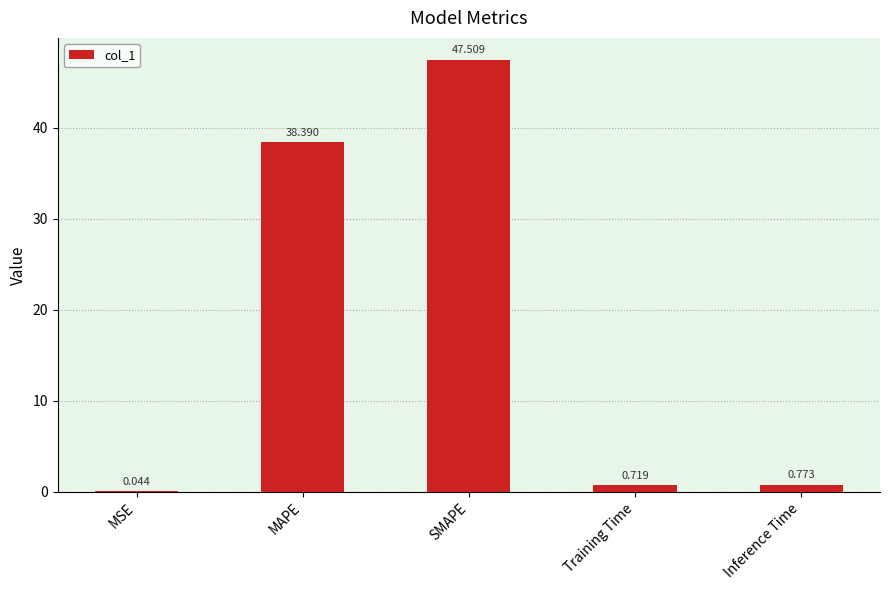

Are the bars horizontal?

No